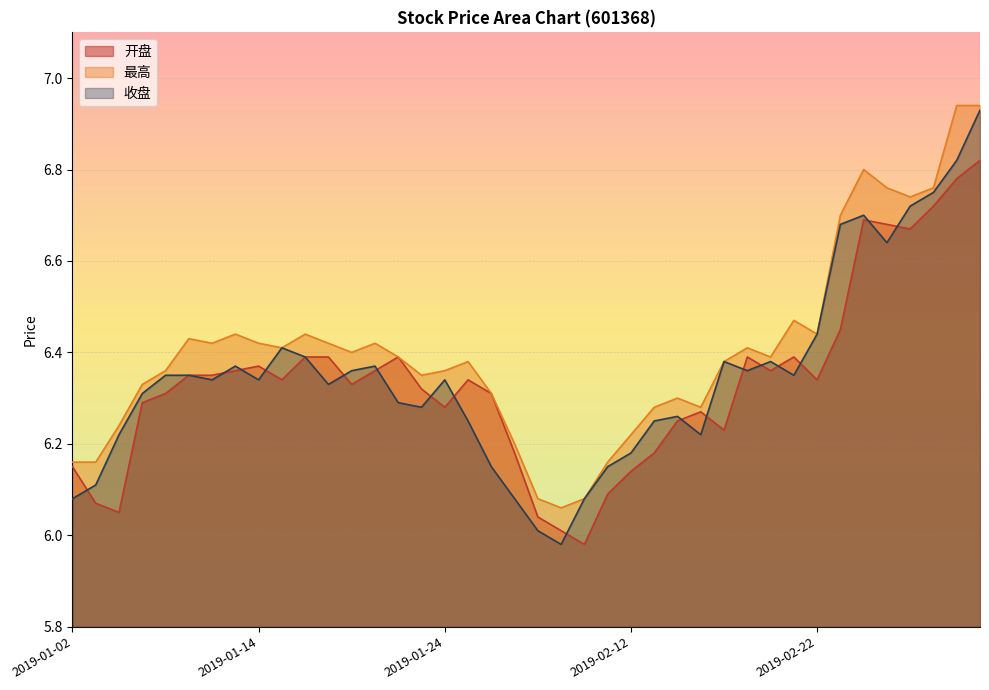

How many lines are shown in the chart?

3